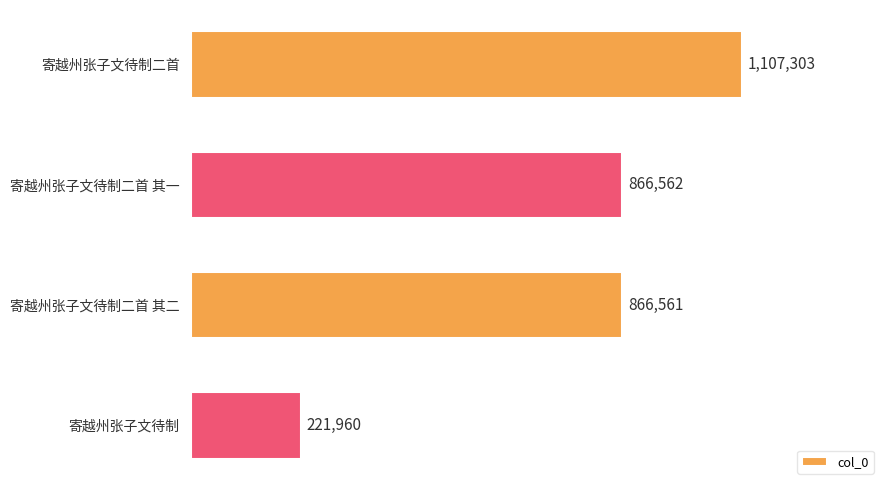

What is the difference between the second highest and second lowest values?

1